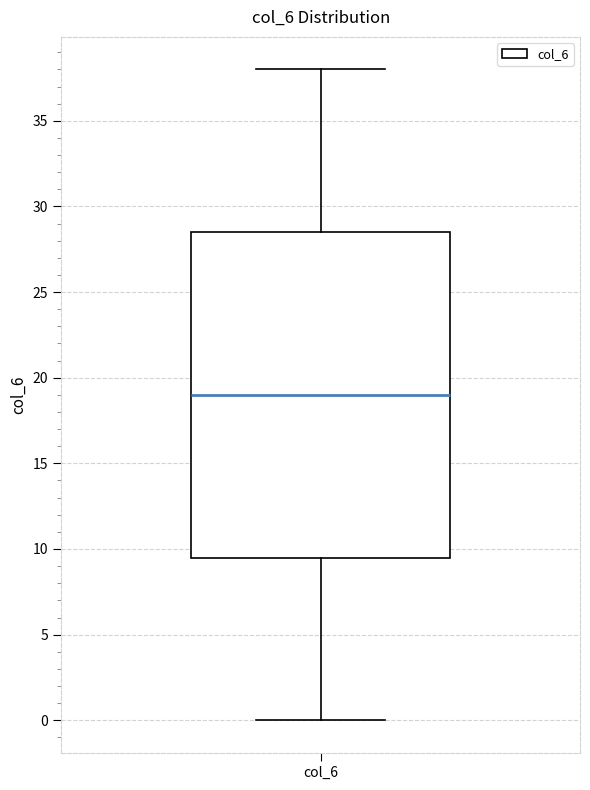

Transcribe this box plot: give where the median line is, the range the box spans, and where the two whiskers end, as read against the y-axis. The values are not printed on the chart, so give them approximately, as read against the axis.

median 19.0, box 9.5 to 28.5, whiskers 0.0 to 38.0